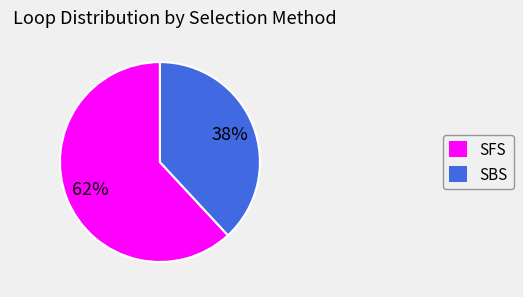

Does SFS account for over 50% of the chart?

Yes